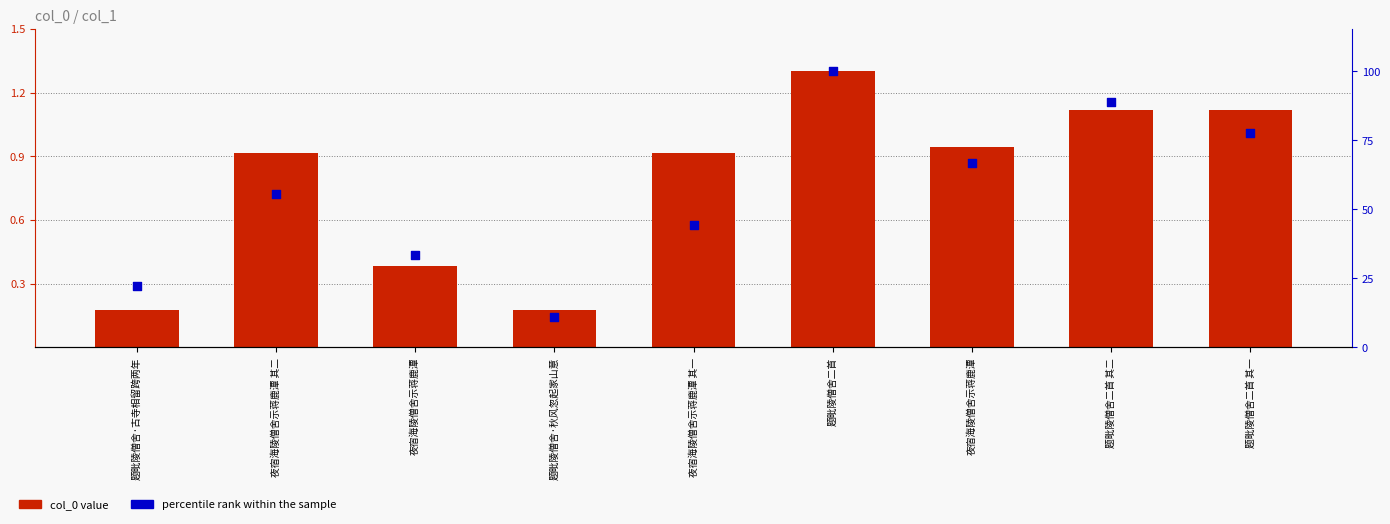

Which series has the largest total across all categories?

col_0 value